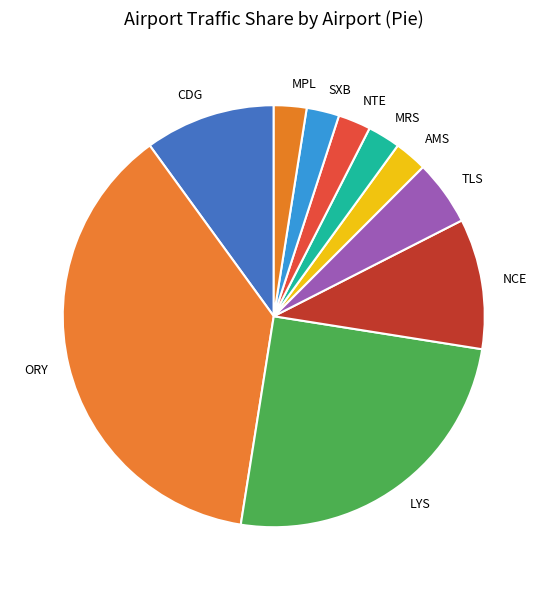

Count the number of slices in the pie.

10